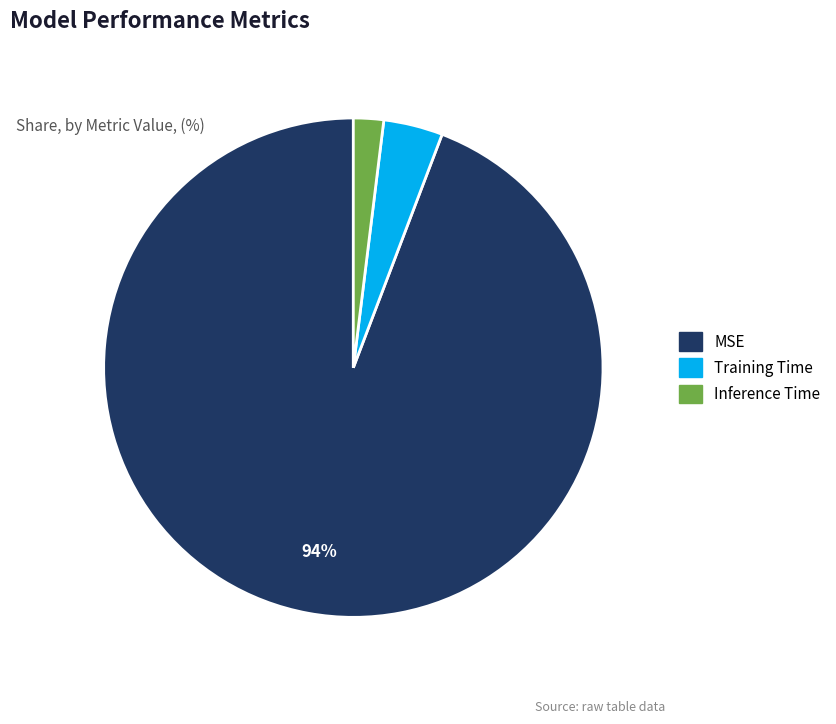

Combined, do Training Time and Inference Time account for over 50%?

No